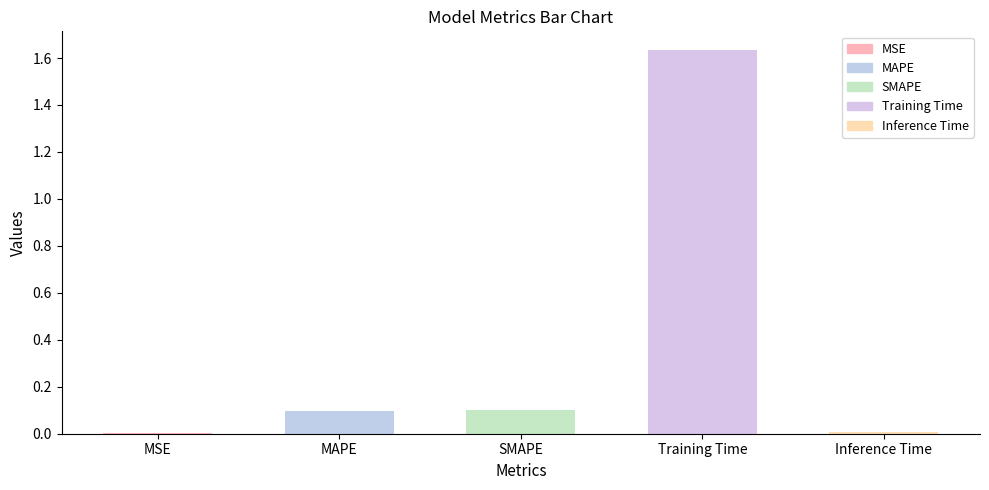

The value at MSE is 0.0. True or false?

True